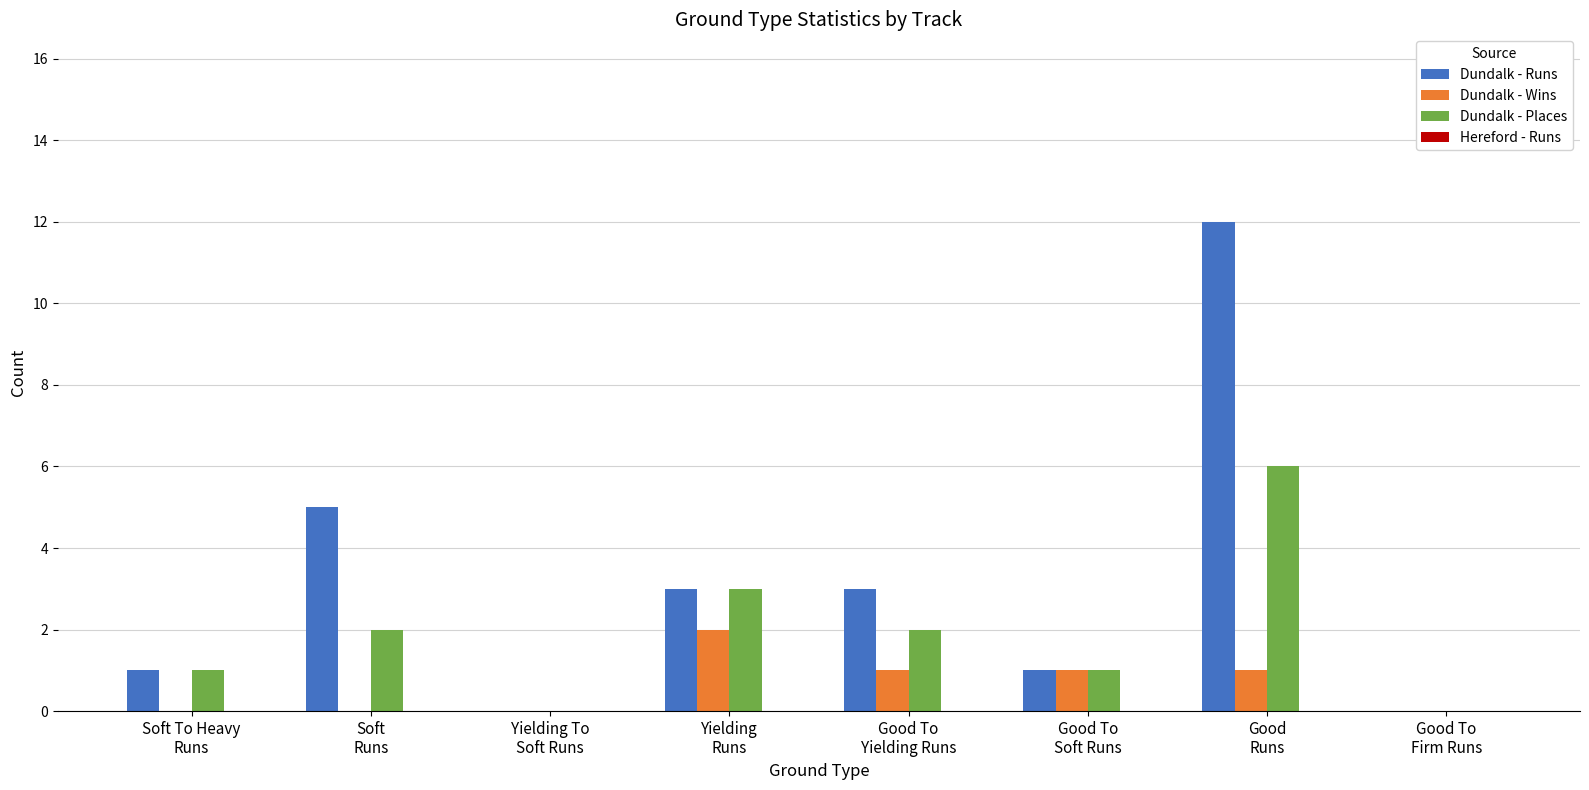

What is the total value across all series at Soft
Runs?

7